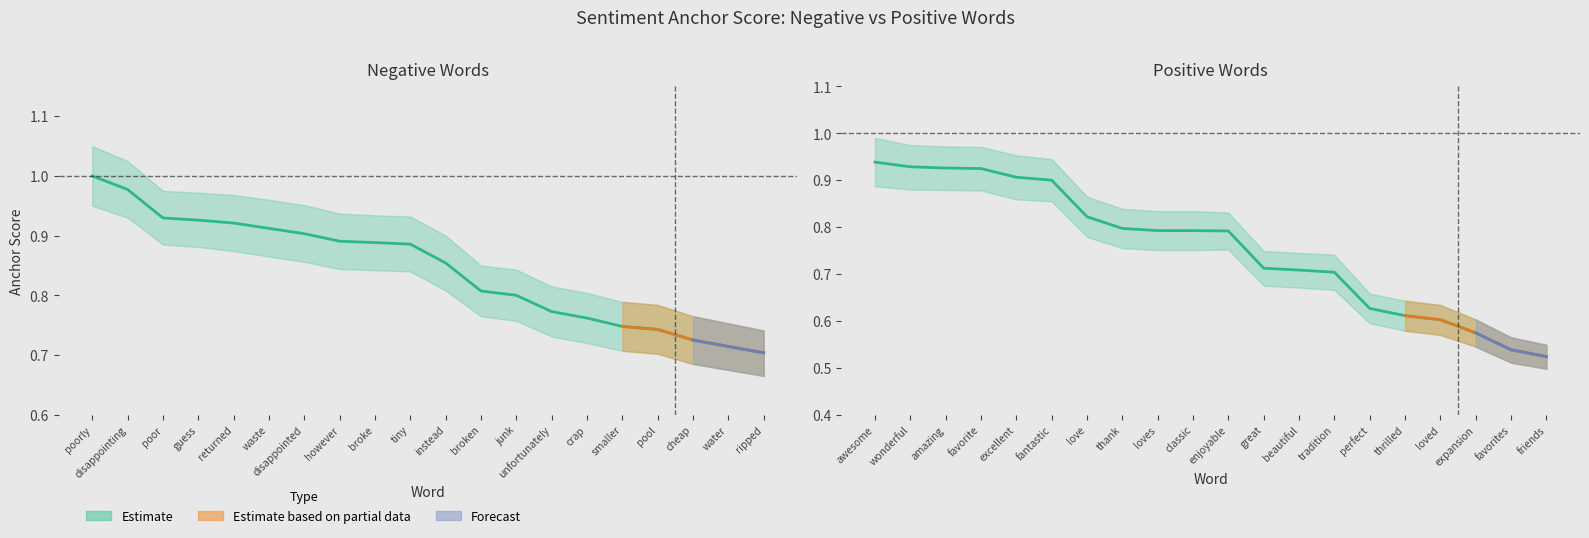

How many lines are shown in the chart?

2